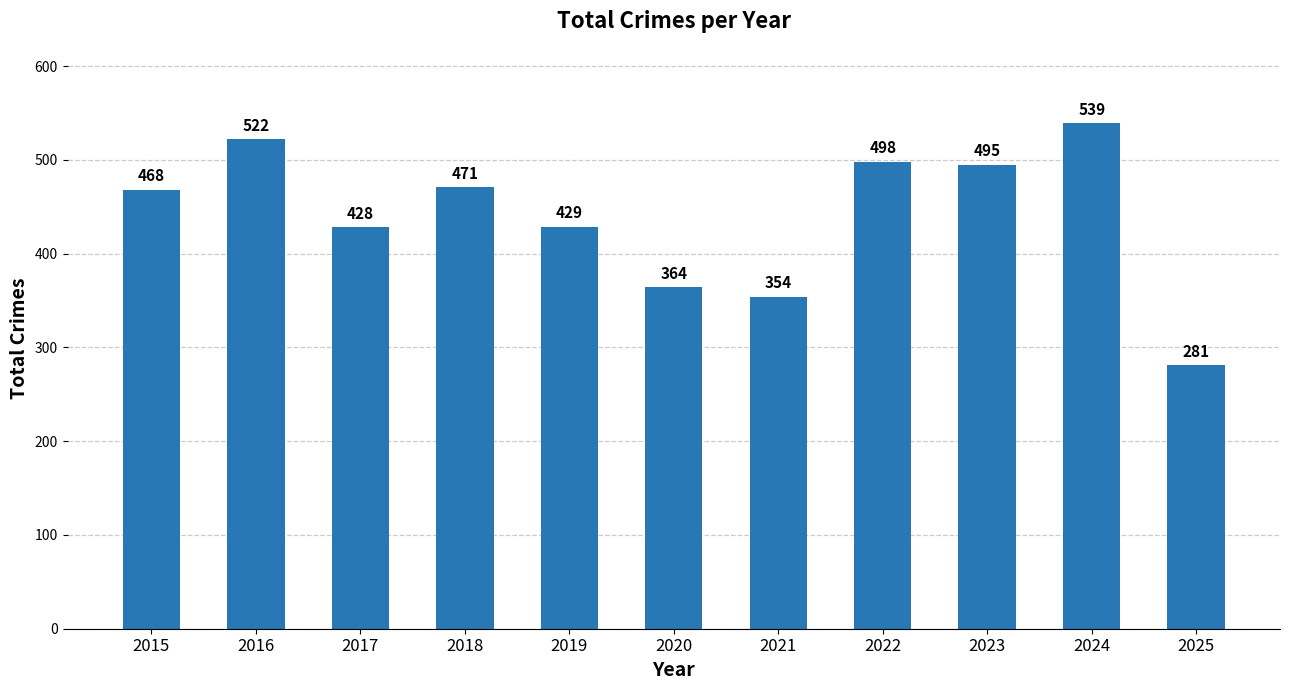

Where is the data nearest to the value 410?

2017